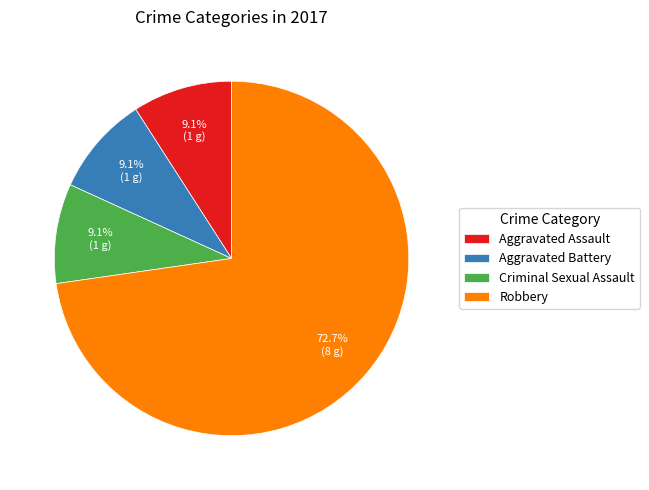

What percentage is NOT represented by Aggravated Battery?

90.9%